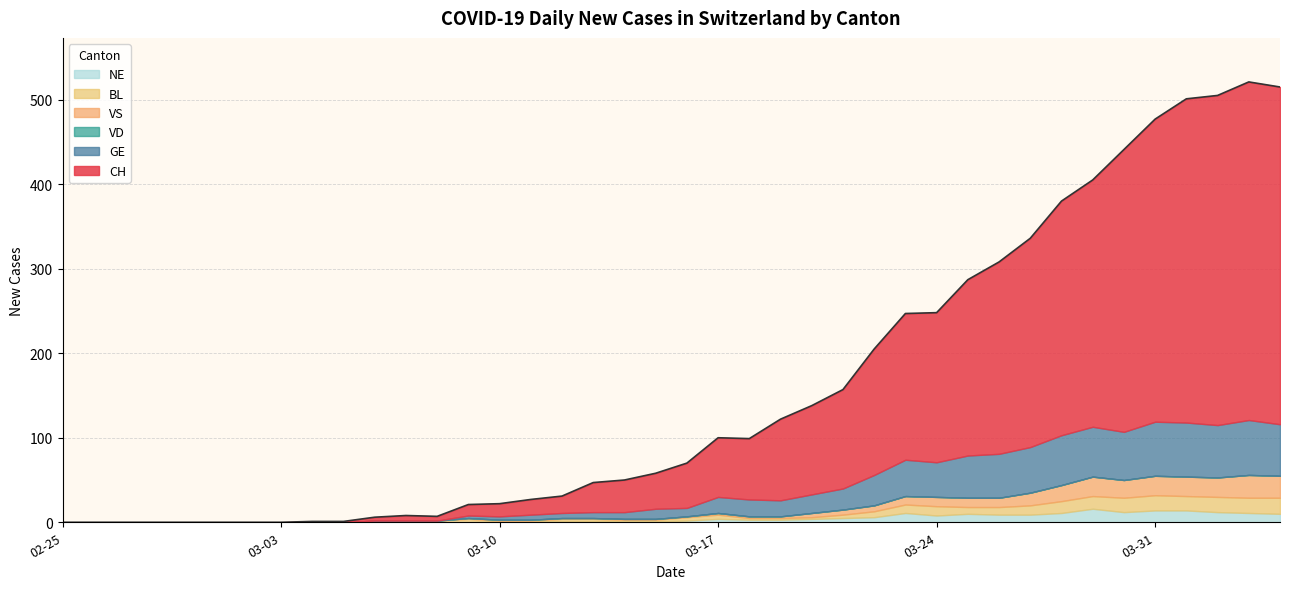

List the labels in order of BL value, largest first.

2020-04-04, 2020-03-31, 2020-04-02, 2020-04-03, 2020-03-30, 2020-04-01, 2020-03-29, 2020-03-28, 2020-03-24, 2020-03-27, 2020-03-23, 2020-03-26, 2020-03-25, 2020-03-22, 2020-03-17, 2020-03-09, 2020-03-16, 2020-03-21, 2020-03-12, 2020-03-13, 2020-03-06, 2020-03-07, 2020-03-08, 2020-03-14, 2020-03-15, 2020-03-18, 2020-03-19, 2020-03-20, 2020-03-10, 2020-03-11, 2020-02-25, 2020-02-26, 2020-02-27, 2020-02-28, 2020-02-29, 2020-03-01, 2020-03-02, 2020-03-03, 2020-03-04, 2020-03-05